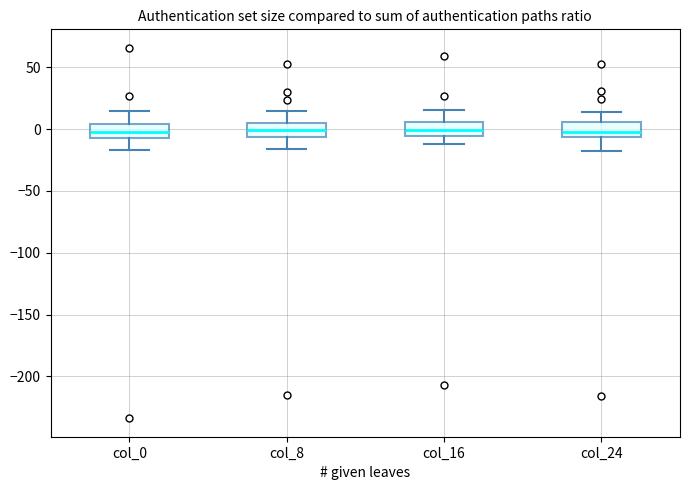

Where is the upper edge of the box for col_16 on the y-axis? The values are not printed on the chart, so give them approximately, as read against the axis.

5